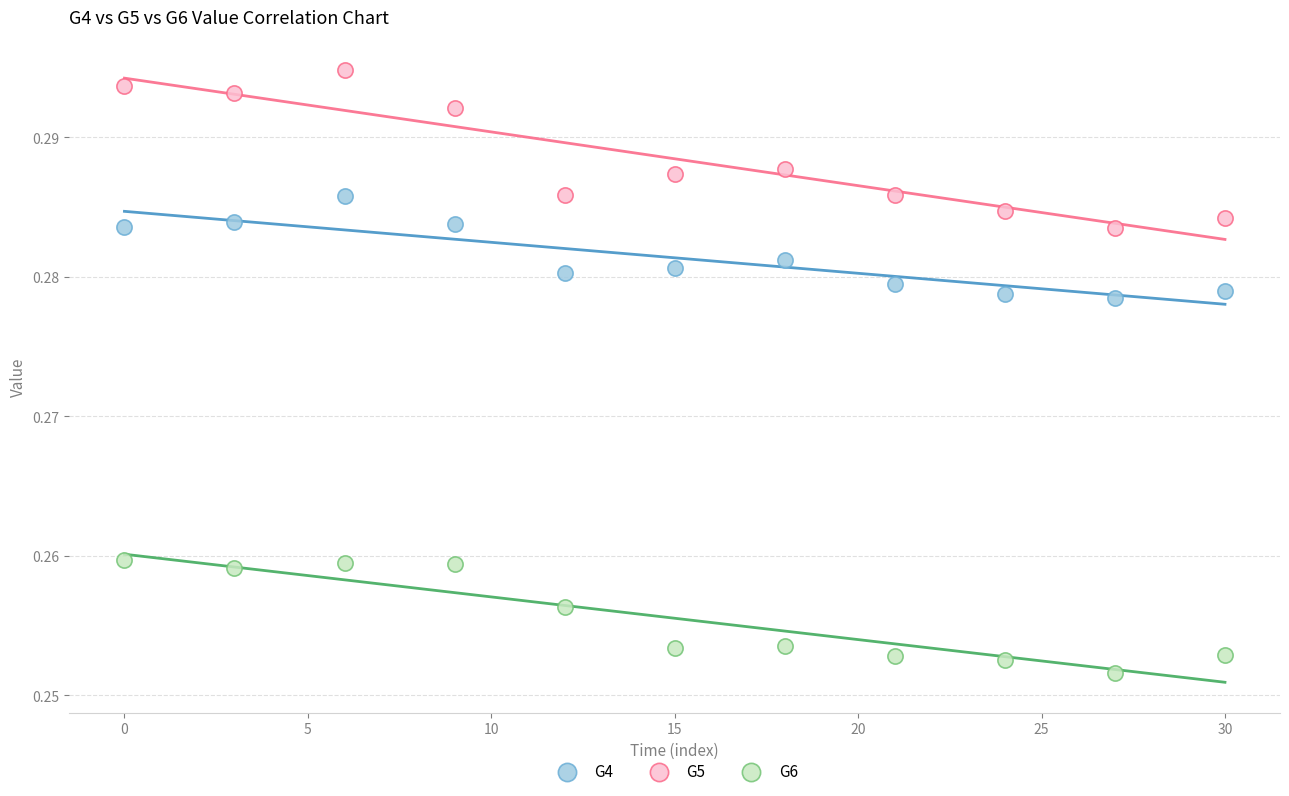

Across all data points, what is the range of X values (max minus min)?

30.0